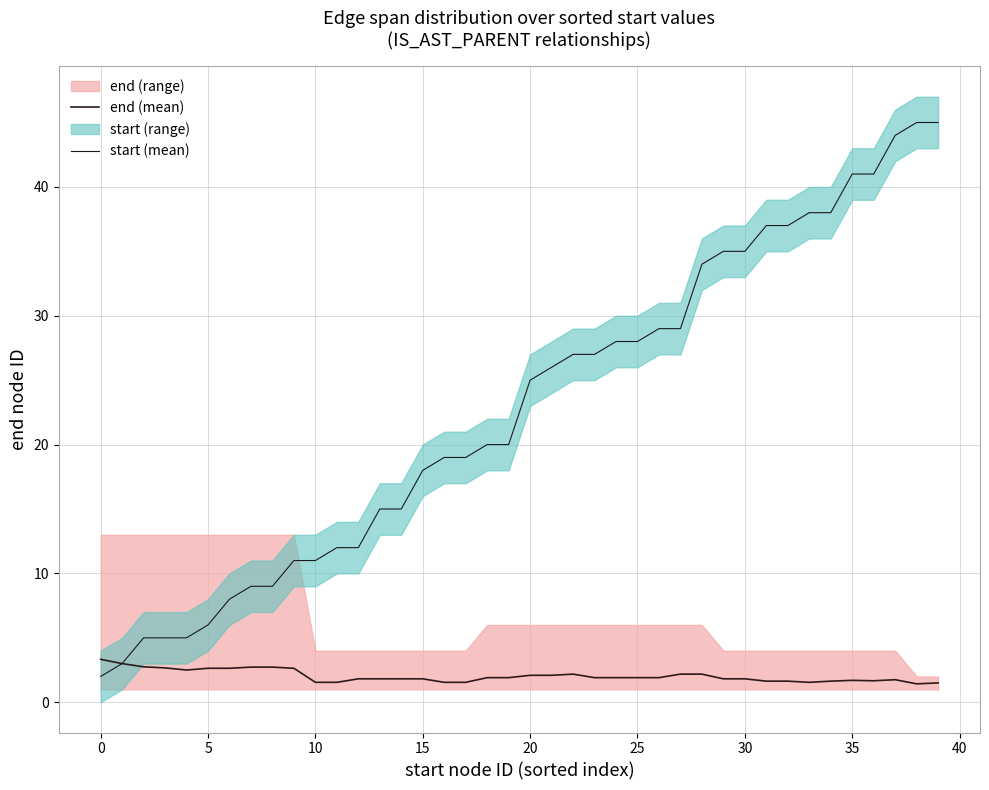

In end (mean), how many points are lower than both neighbors (excluding endpoints)?

4